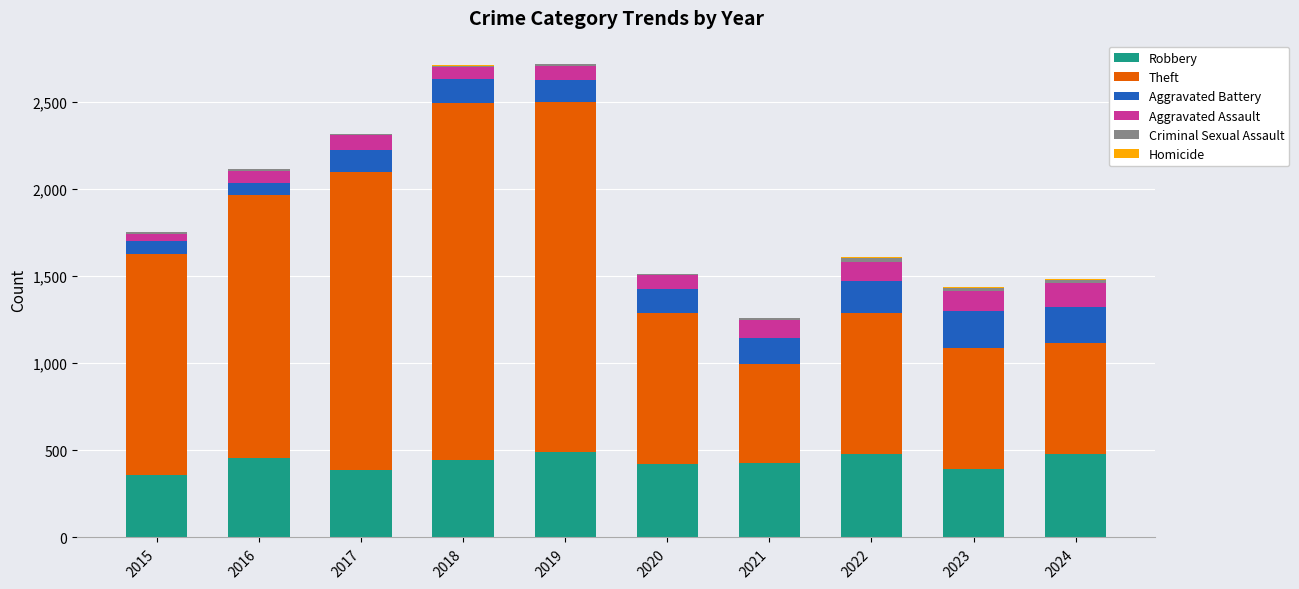

The value of Robbery at 2017 is 593. True or false?

False